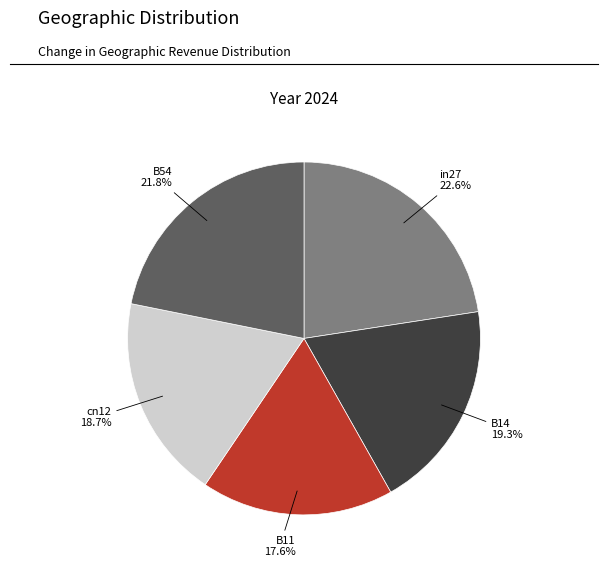

To the nearest percent, what is the difference between the B54 and cn12 slice percentages?

3%